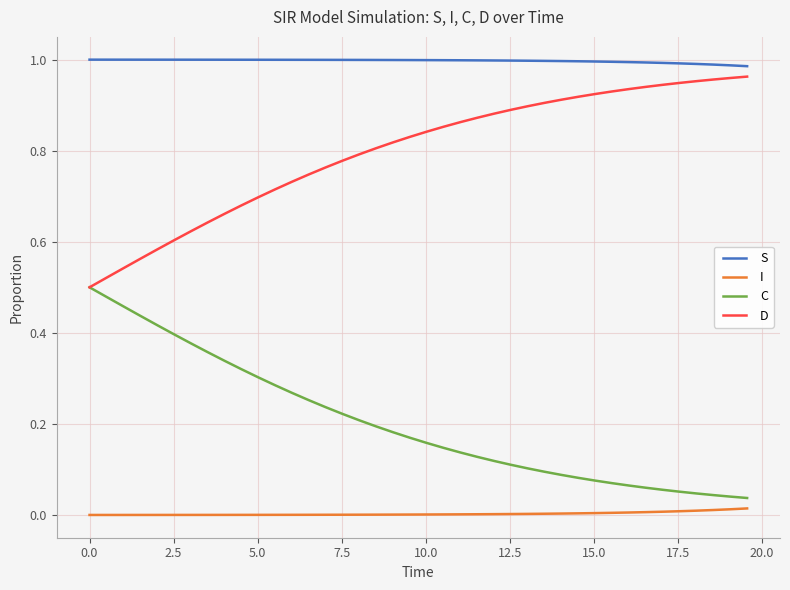

Rank the series by their average value, from highest to lowest.

S, D, C, I